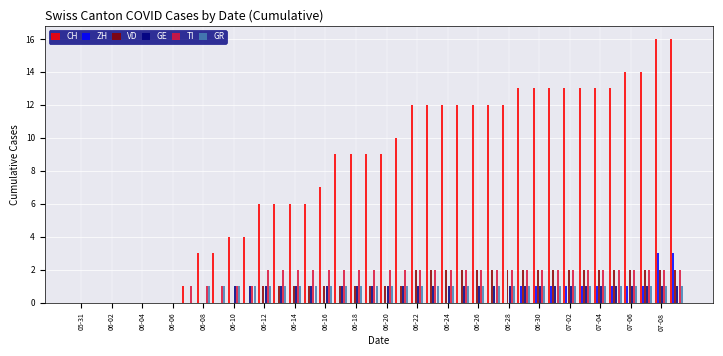

Which series has the largest total across all categories?

CH